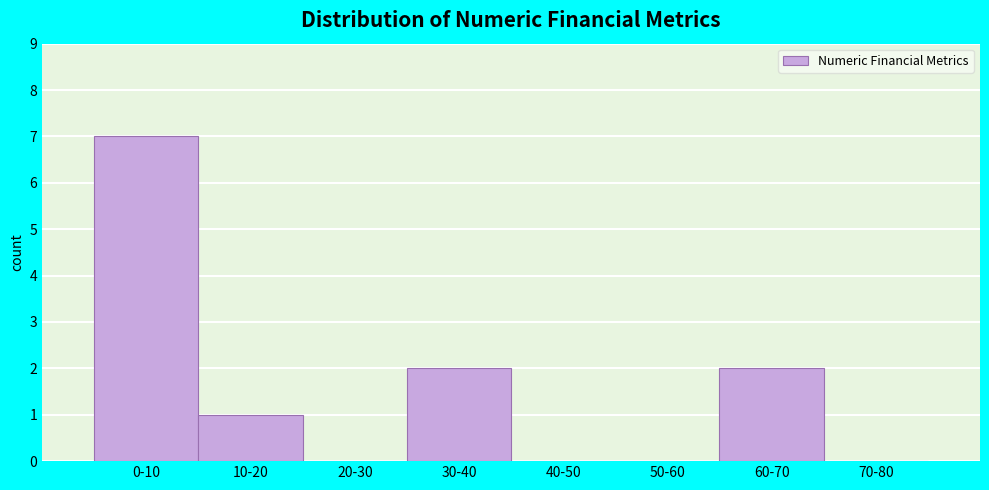

Reading left to right, extract all data points from this chart.

0-10=7	10-20=1	20-30=0	30-40=2	40-50=0	50-60=0	60-70=2	70-80=0